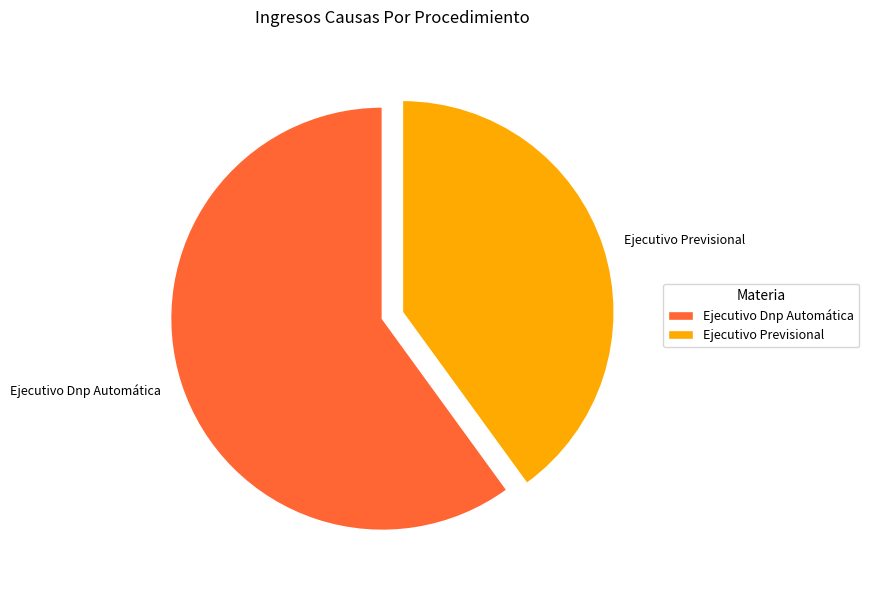

True or false: Ejecutivo Previsional accounts for 40% of the total.

True